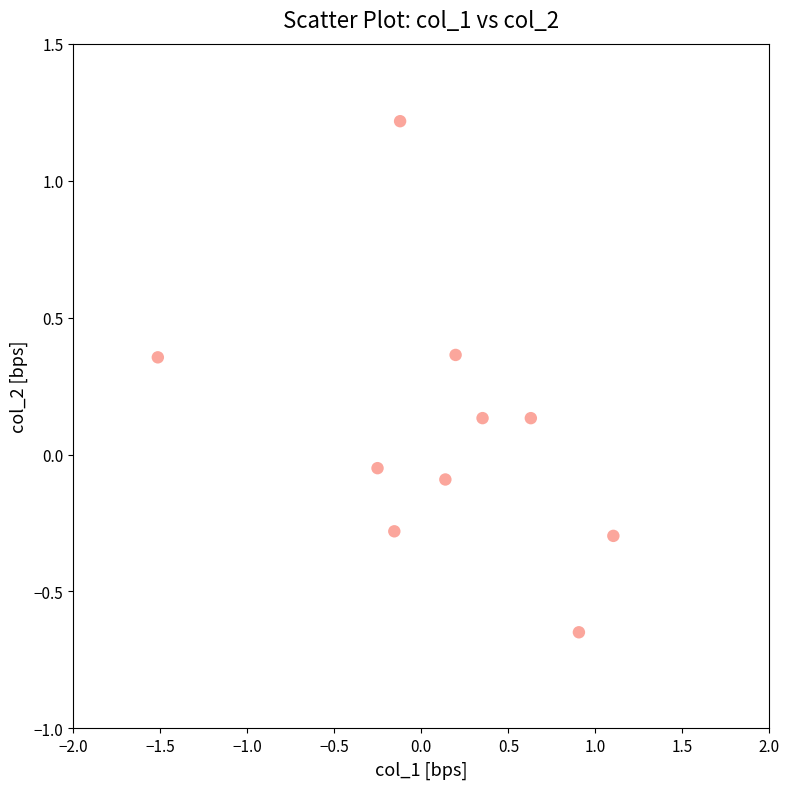

What is the range of X values (max minus min)?

2.6